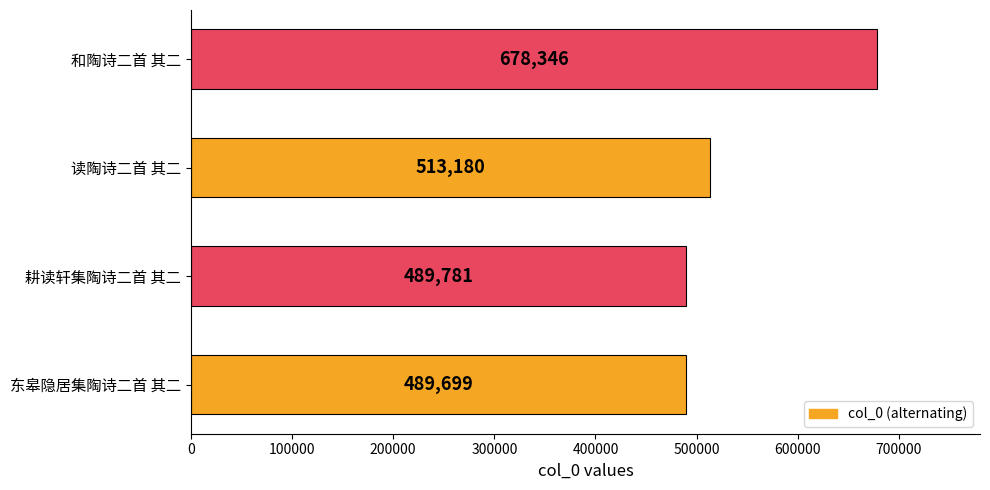

How many data points are less than 513180?

2